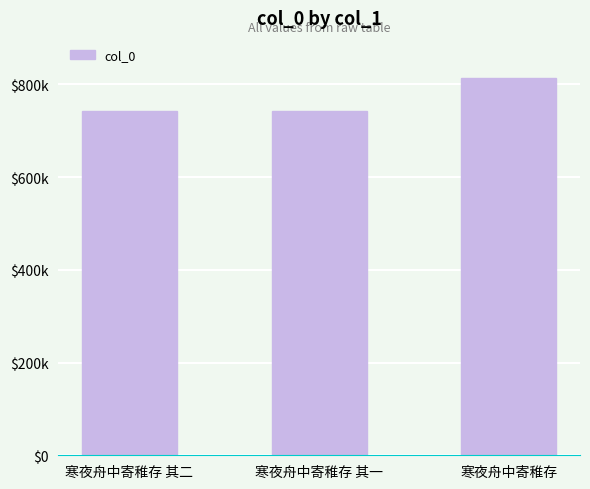

What is the label of the 2nd bar from the right?

寒夜舟中寄稚存 其一